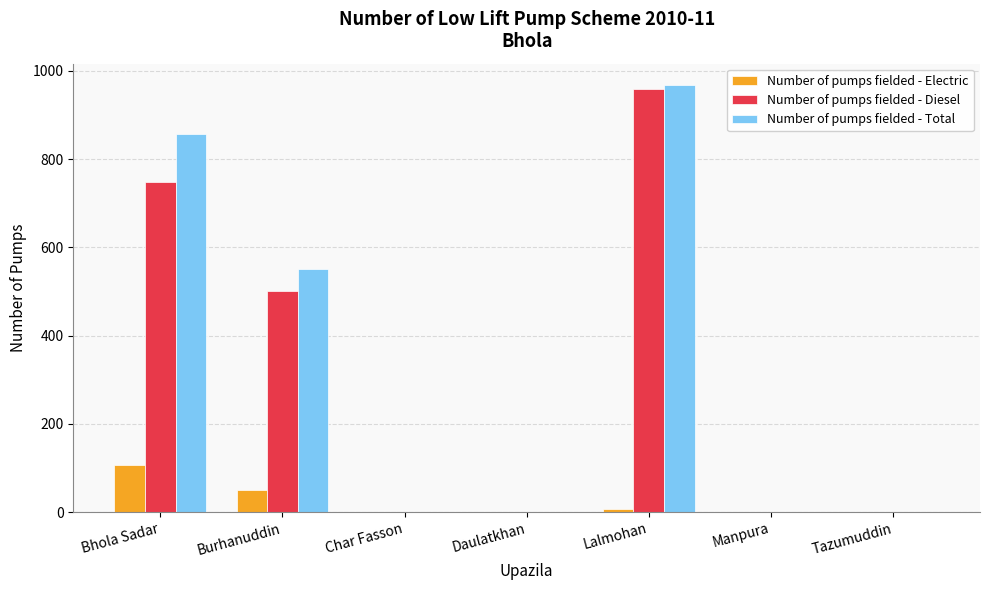

Is it true that Number of pumps fielded - Electric equals 0 at Tazumuddin?

True